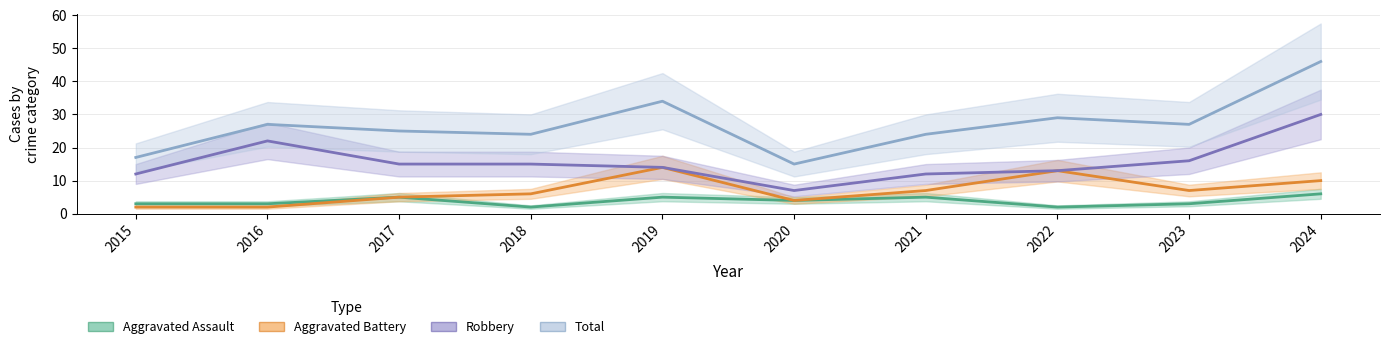

List the series in order of their peak value, lowest first.

Aggravated Assault, Aggravated Battery, Robbery, Total